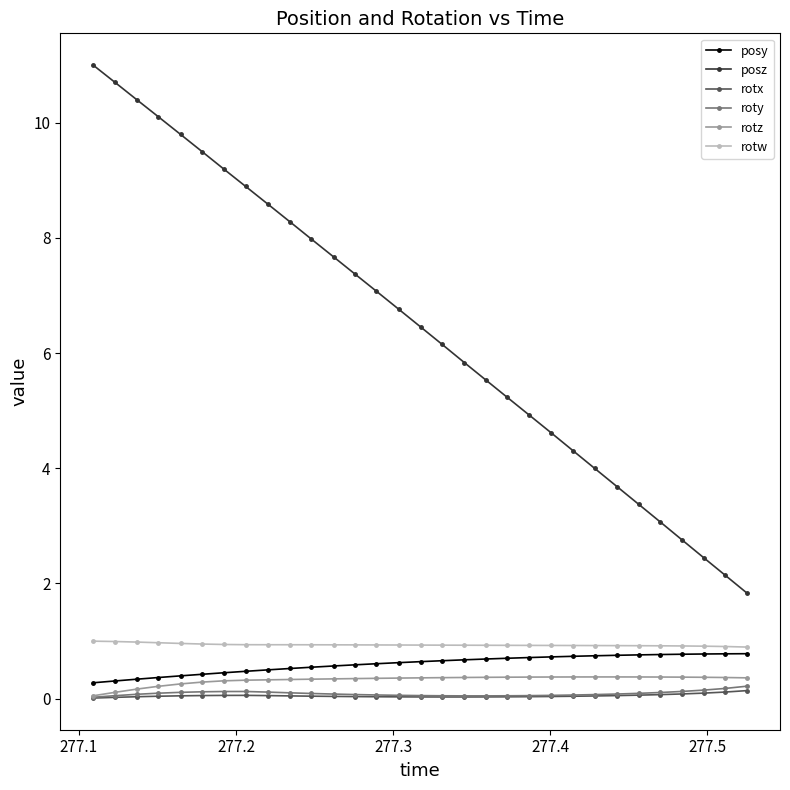

At how many categories does at least one series exceed 7?

14